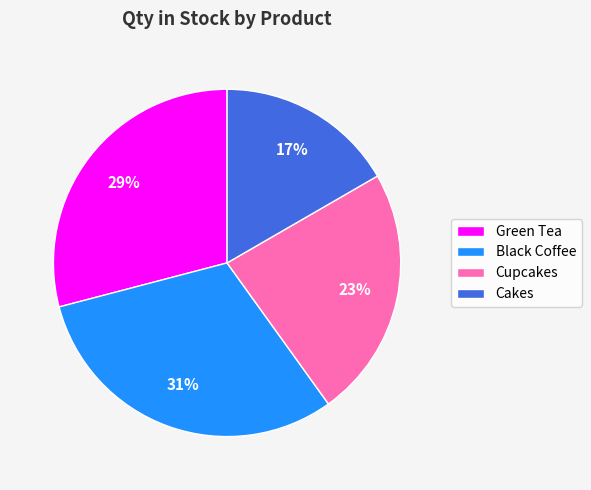

To the nearest percent, what percentage of the pie is Black Coffee?

31%